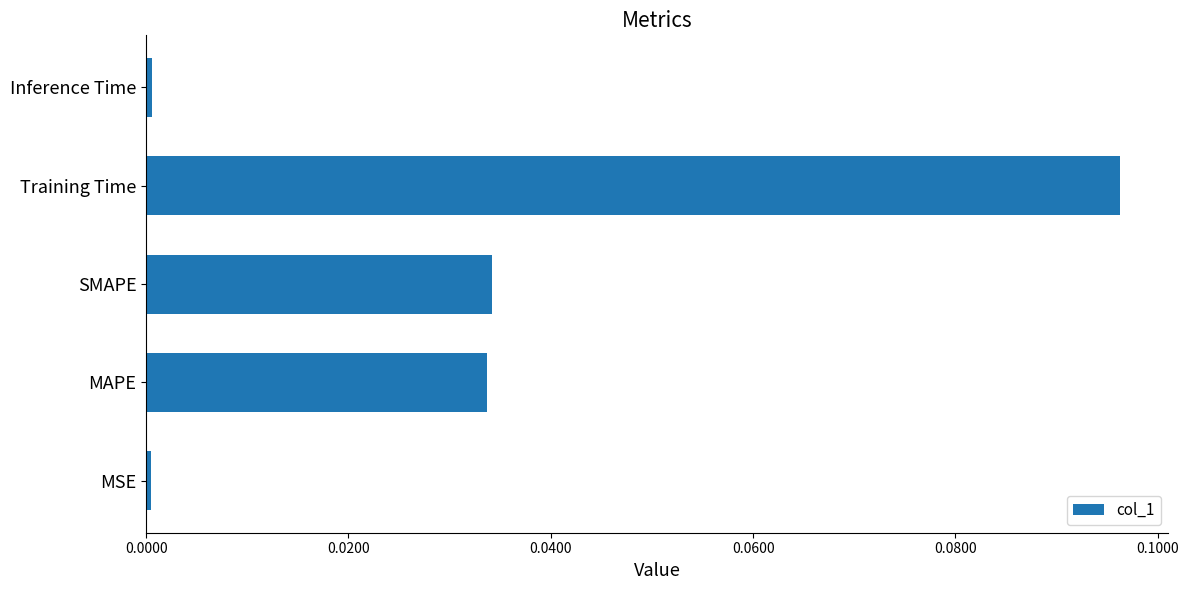

How many bars are there in total?

5